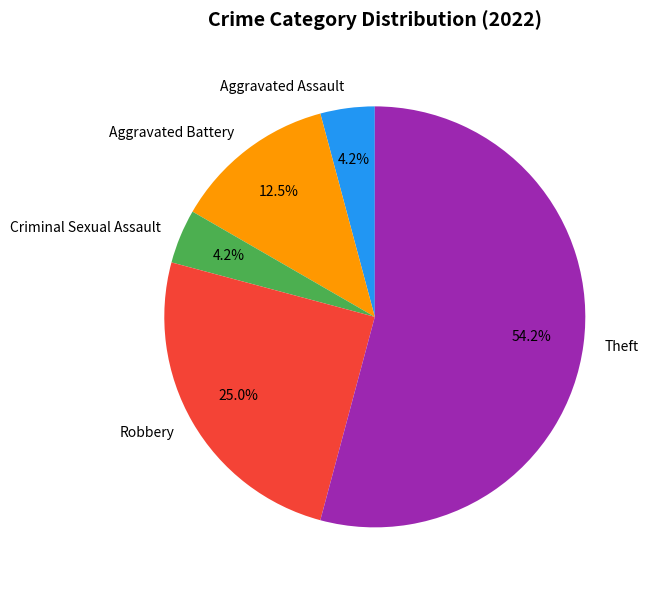

Which category has the biggest portion of the pie?

Theft